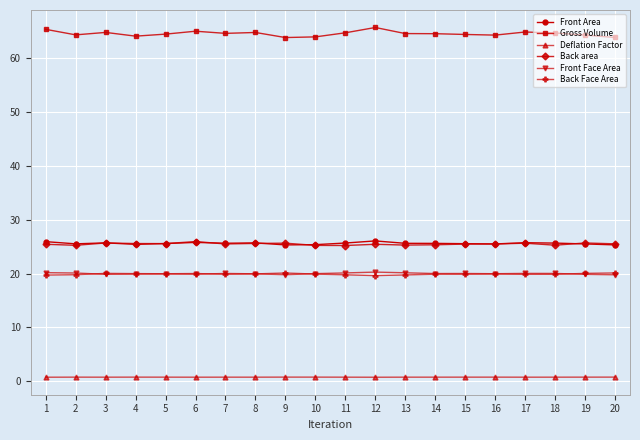

Which series has the largest total across all categories?

Gross Volume